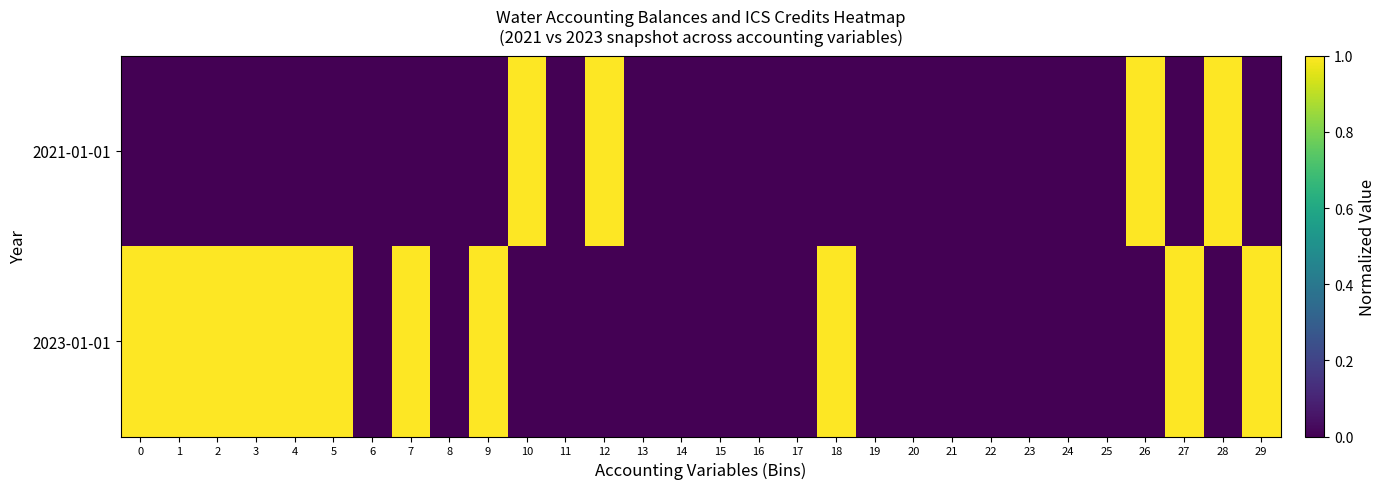

How many series are shown in this chart?

2